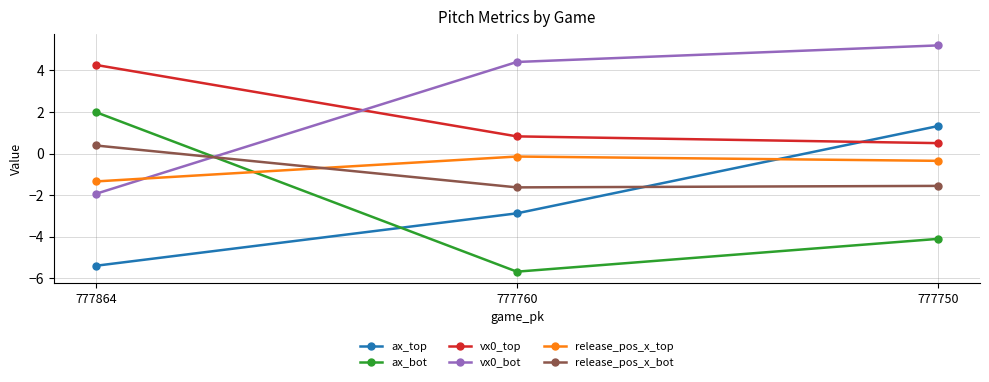

Is it true that ax_bot equals -10.2 at 777760?

False